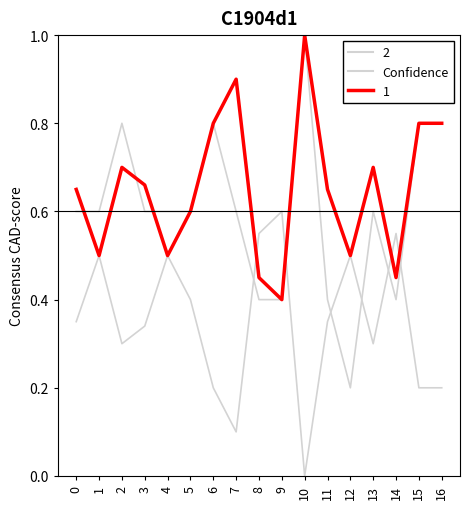

Does the chart display data point markers on the line(s)?

No